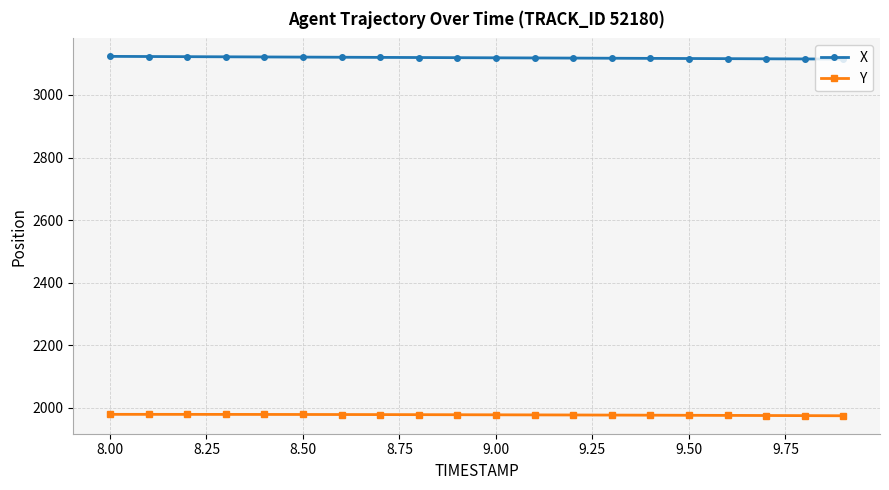

How many distinct data groups are displayed?

2